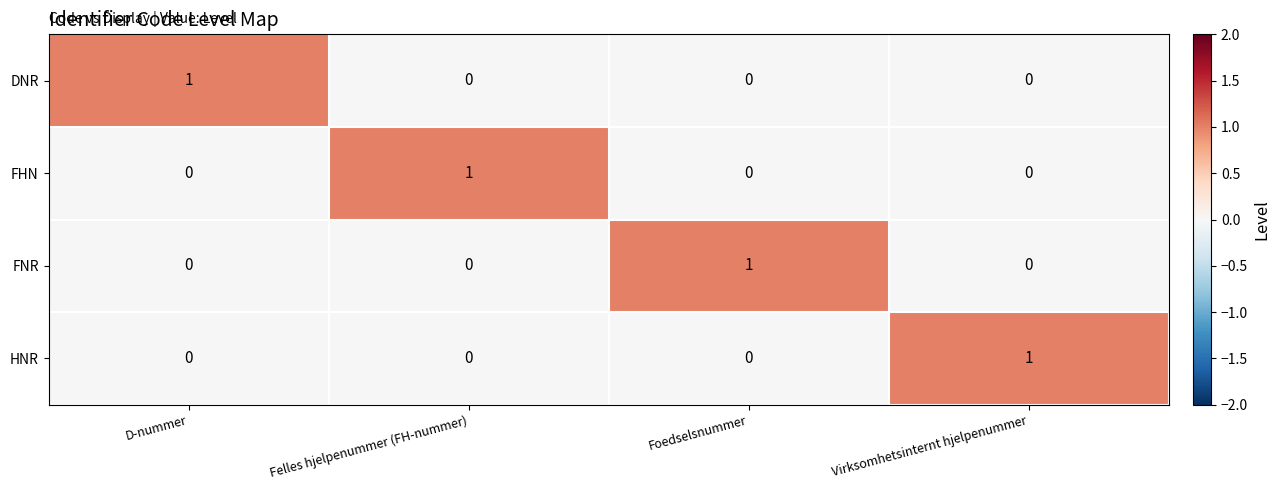

Is the value of FHN at D-nummer greater than the value of FNR at Foedselsnummer?

No